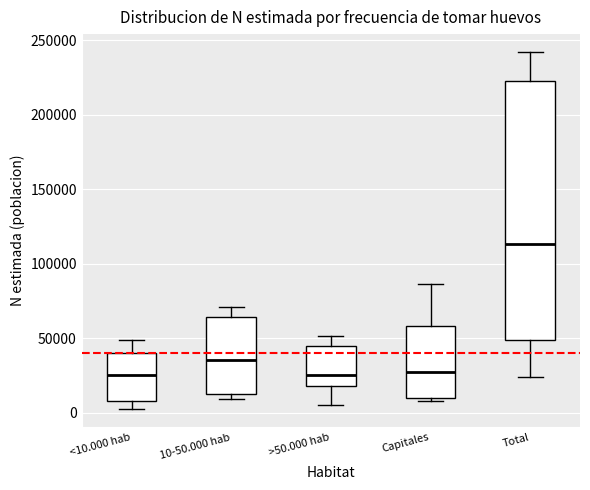

Reading left to right, transcribe this box plot: for each box, give where its median line is, the range the box spans, and where its two whiskers end, as read against the y-axis. The values are not printed on the chart, so give them approximately, as read against the axis.

<10.000 hab: median 25000, box 10000 to 40000, whiskers 0 to 50000
10-50.000 hab: median 35000, box 15000 to 65000, whiskers 10000 to 70000
>50.000 hab: median 25000, box 20000 to 45000, whiskers 5000 to 50000
Capitales: median 25000, box 10000 to 60000, whiskers 10000 (just below the box's lower edge) to 85000
Total: median 115000, box 50000 to 225000, whiskers 25000 to 240000